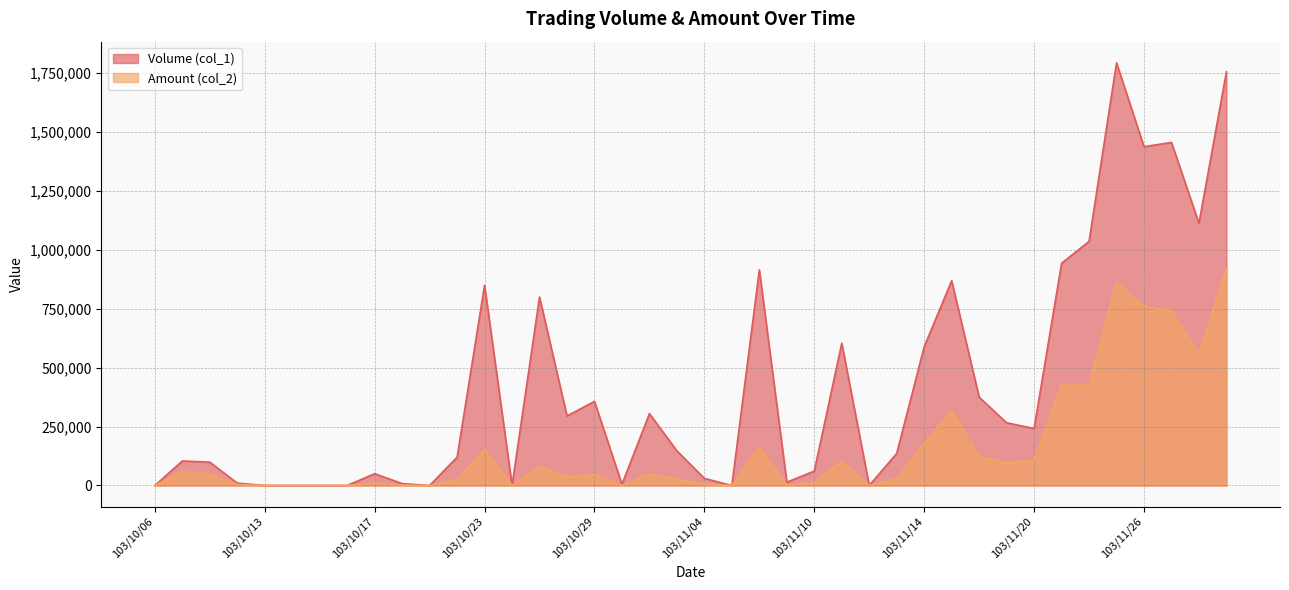

Which series has the largest total across all categories?

Volume (col_1)